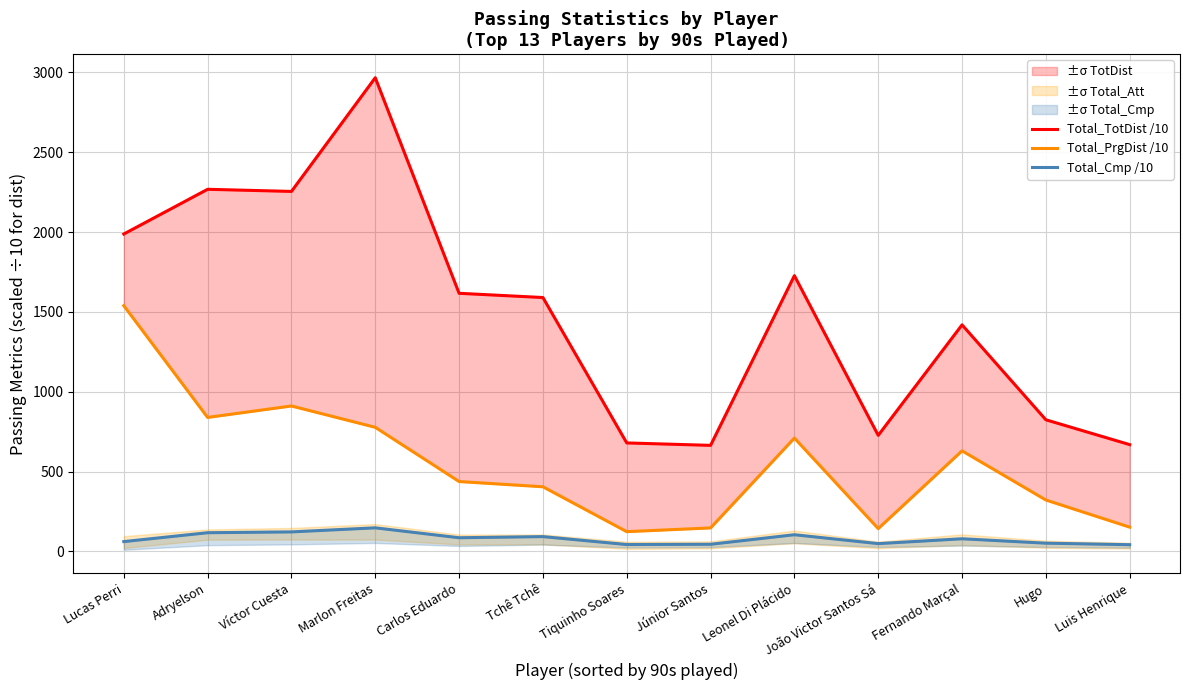

What is the total value across all series at Víctor Cuesta?

3287.4